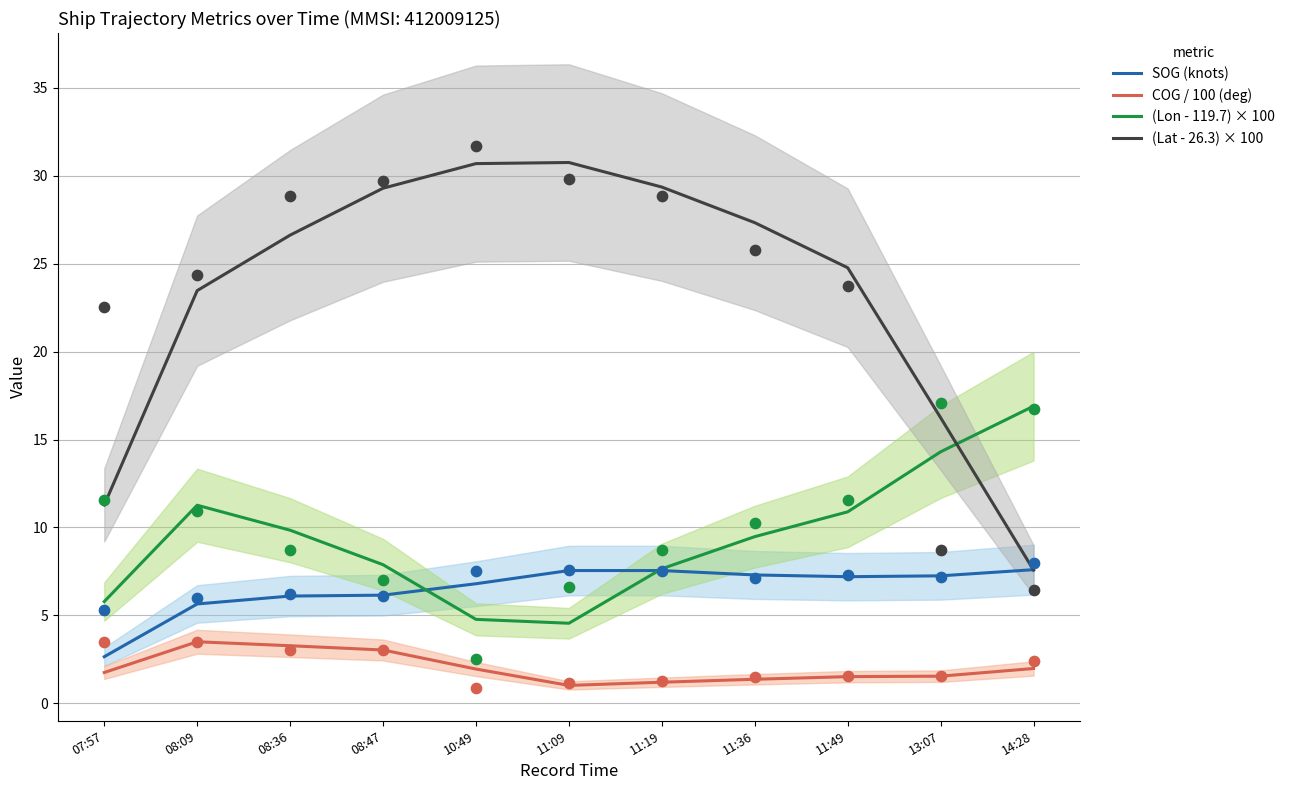

Which series contains the highest Y value?

(Lat - 26.3) × 100